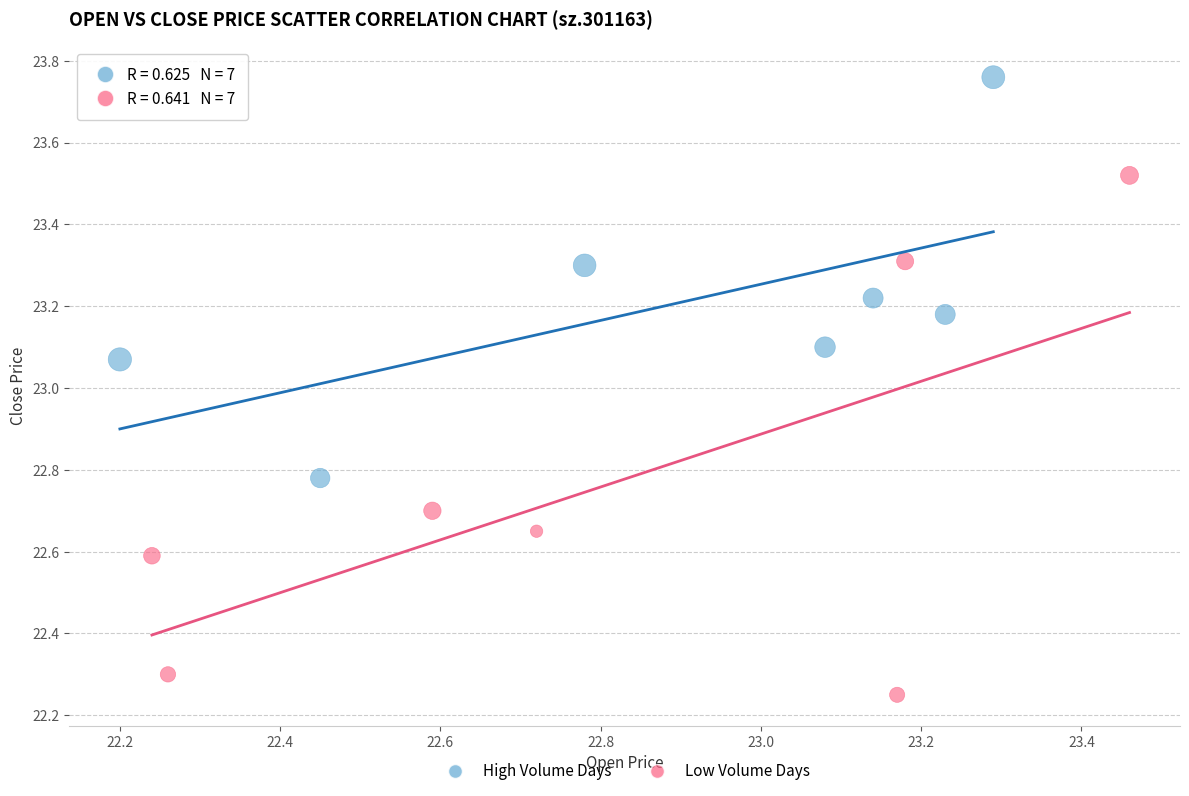

Which series contains the highest Y value?

High Volume Days